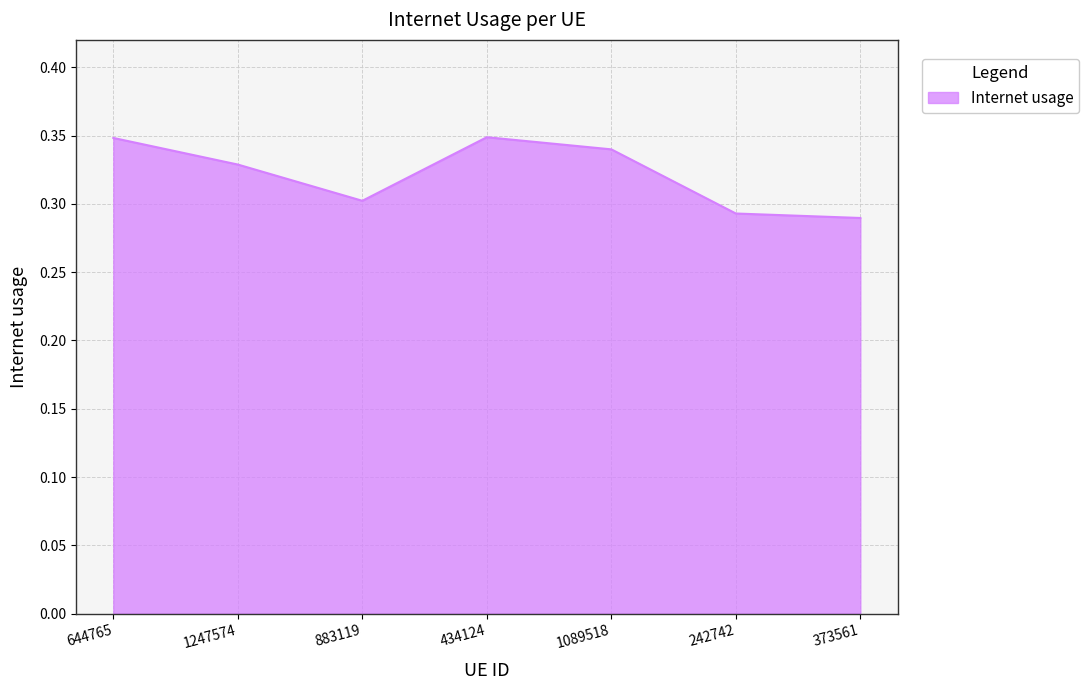

Where is the first local minimum?

883119